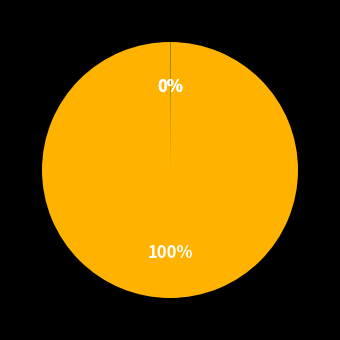

To the nearest percent, what is the difference between the largest and smallest slice percentages?

100%